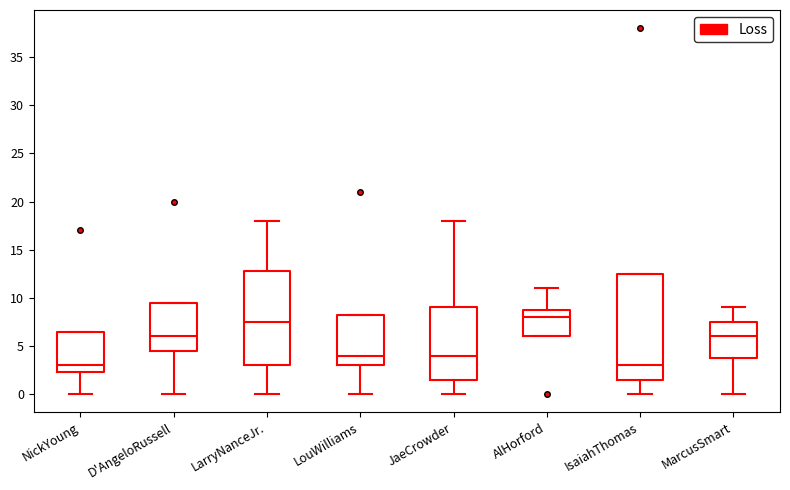

Where does the median line of the box for D'AngeloRussell sit on the y-axis? The values are not printed on the chart, so give them approximately, as read against the axis.

6.0